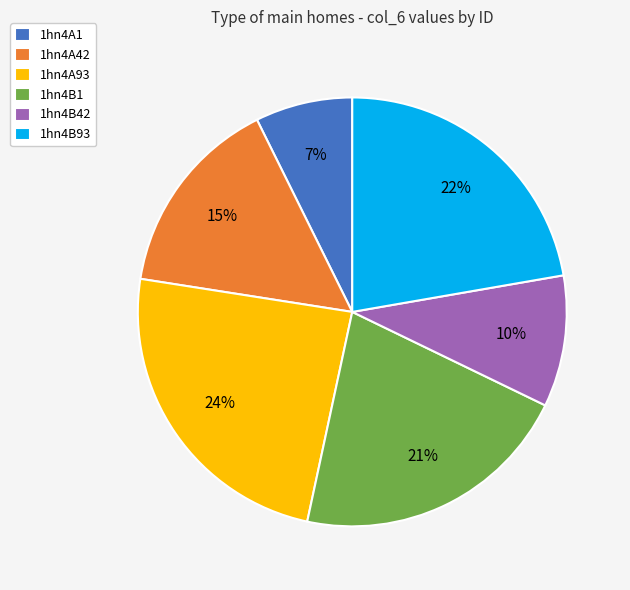

Is the sum of 1hn4B93 and 1hn4B42 greater than half?

No